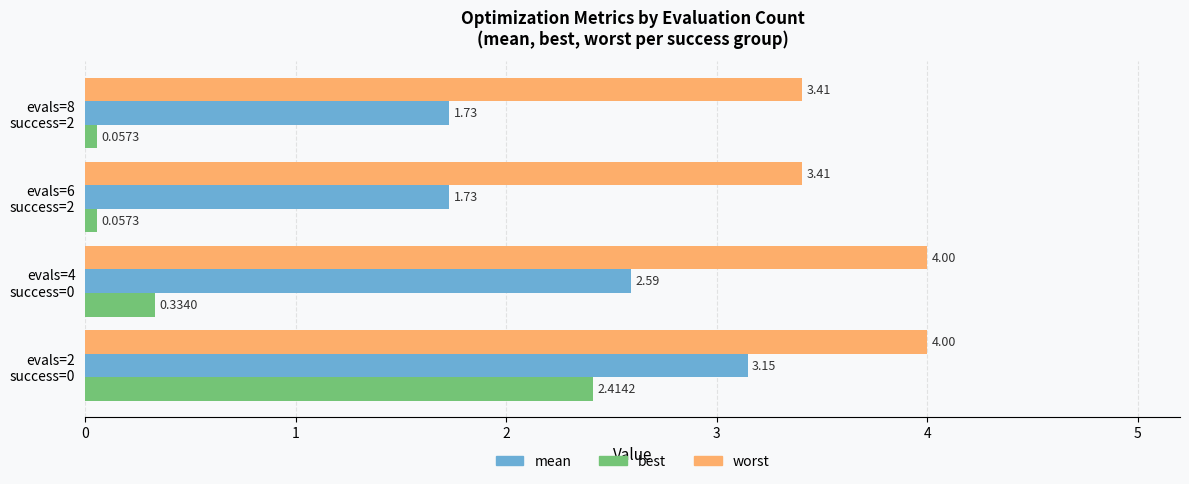

At how many categories does at least one series exceed 1?

4